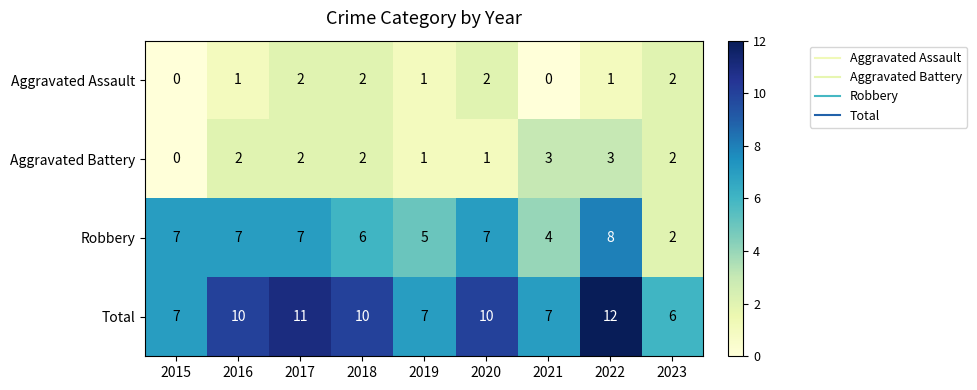

Where is Robbery nearest to the value 5?

2019